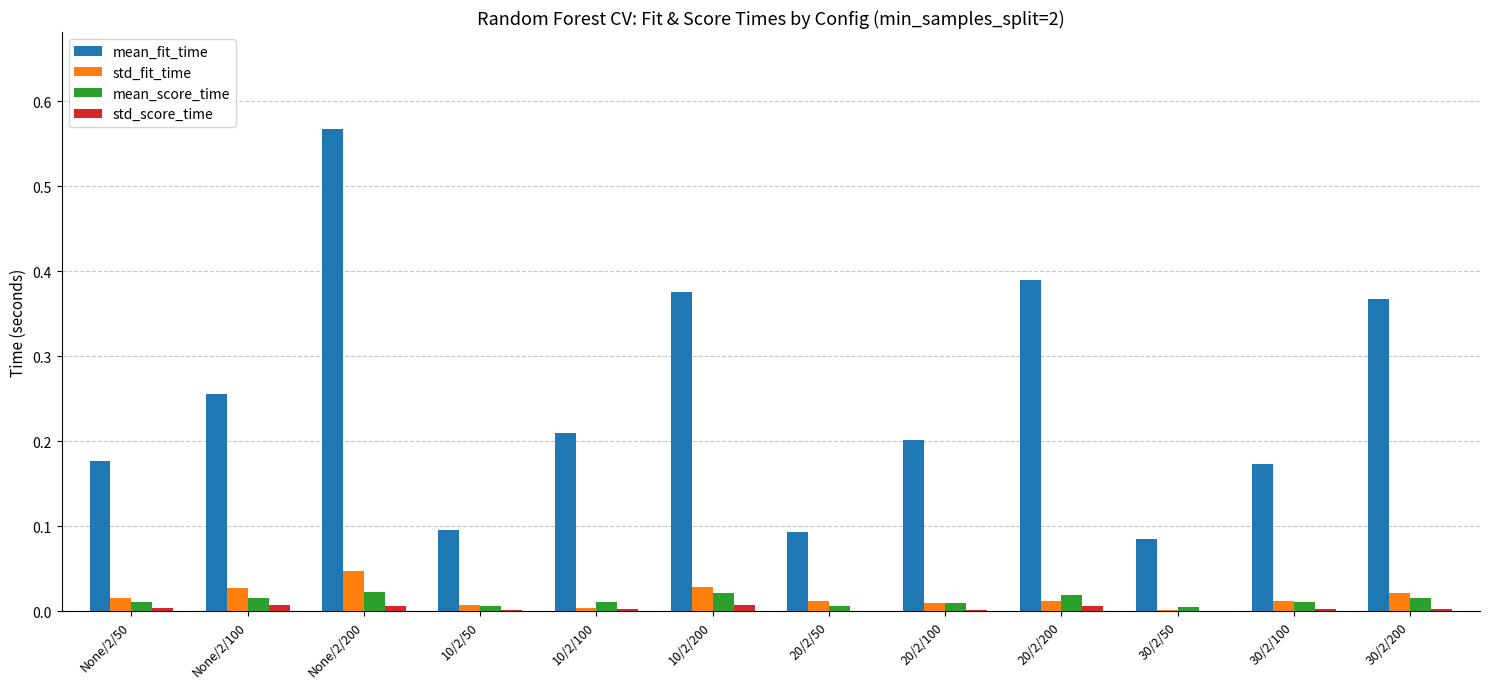

Between None/2/200 and 10/2/200, which series saw the biggest shift?

mean_fit_time